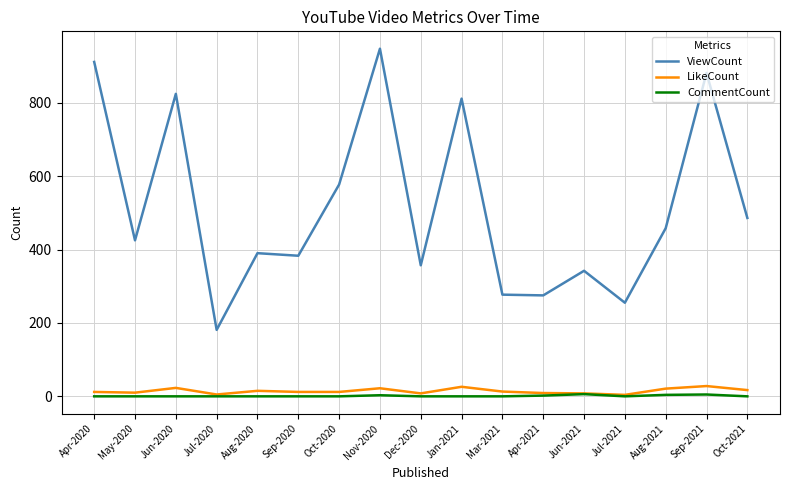

Which category has the lowest value in the ViewCount series?

Jul-2020